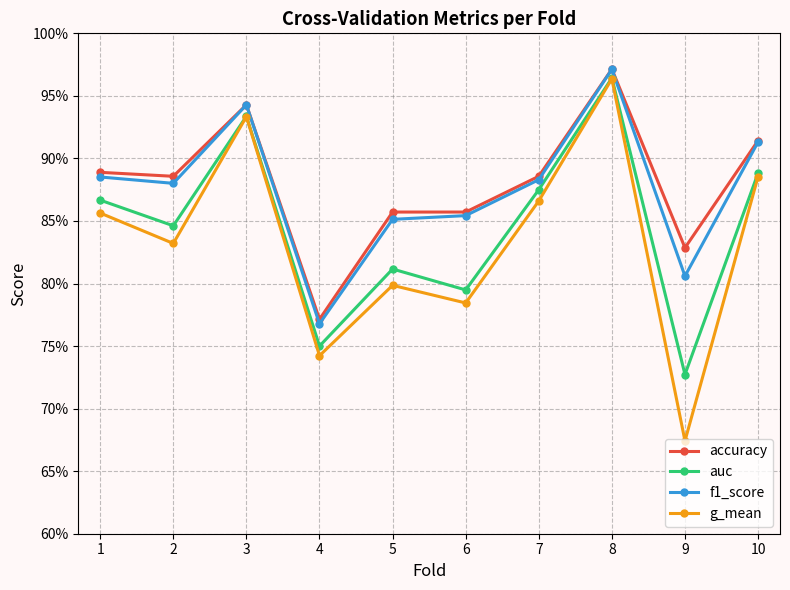

True or false: auc and accuracy cross at least once.

False